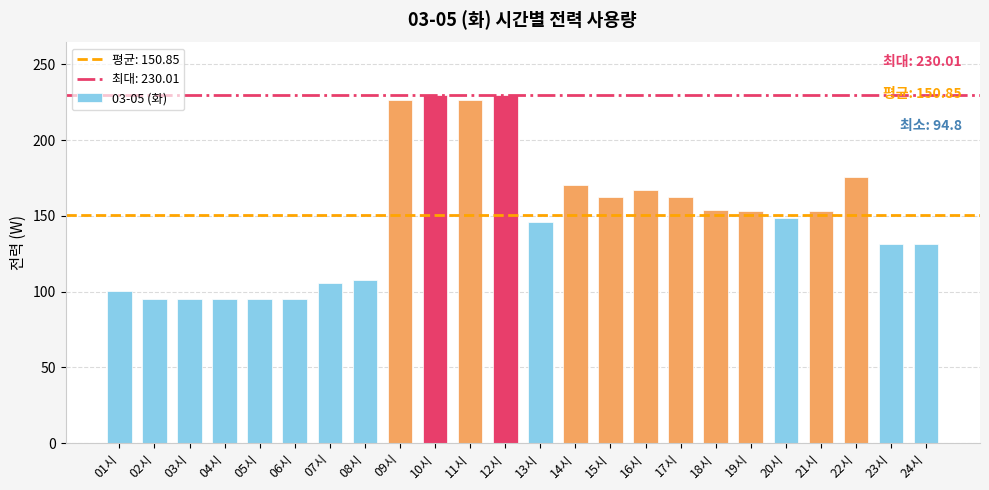

What is the minimum value shown in the chart?

94.8